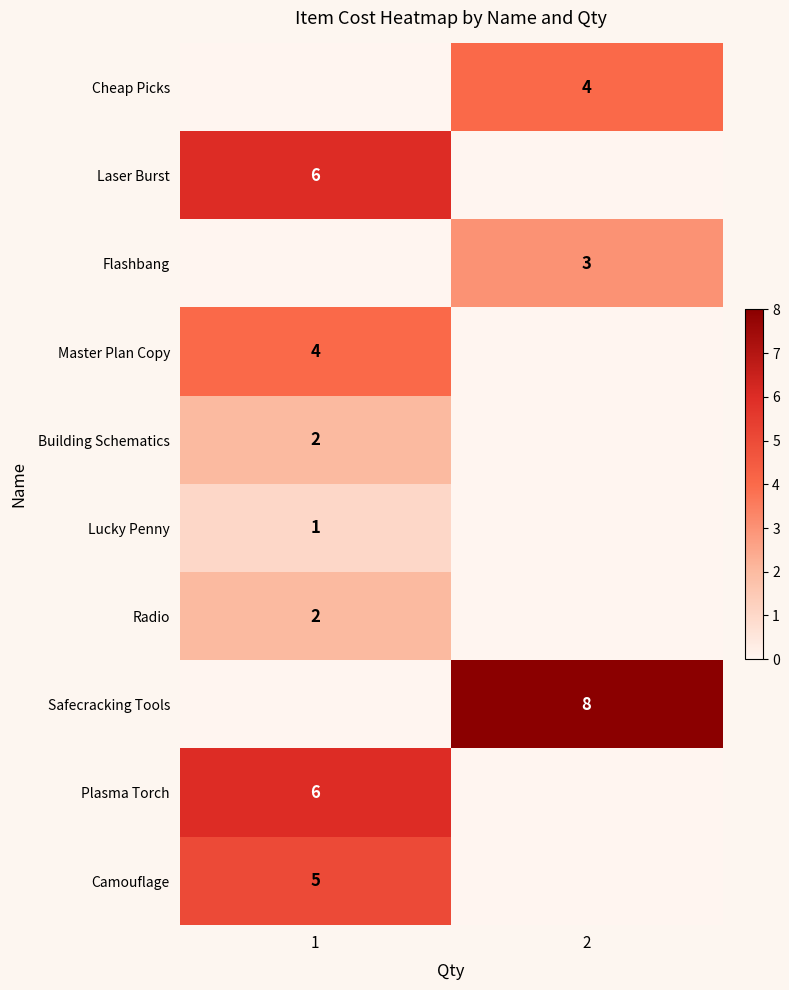

True or false: Laser Burst has a value of 4 at 1.

False